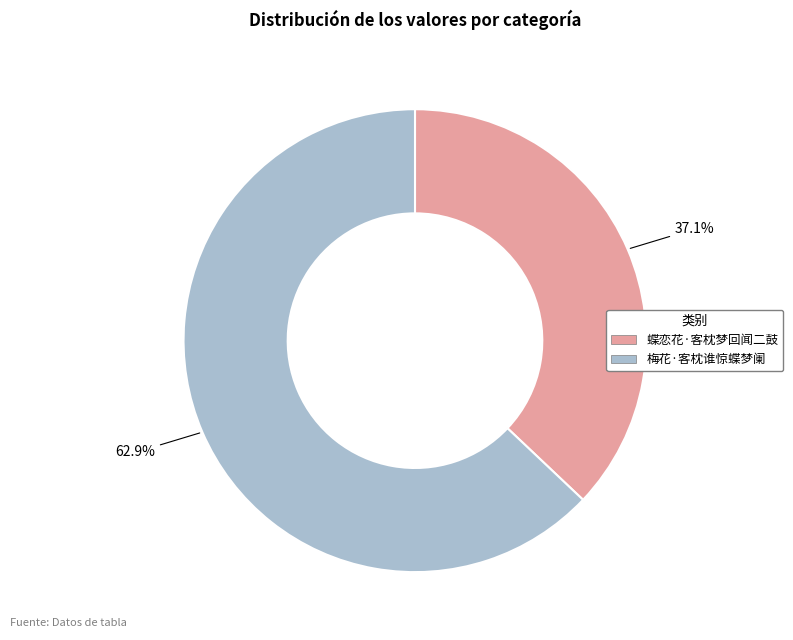

Is it true that 梅花·客枕谁惊蝶梦阑 is 63% of the pie?

True